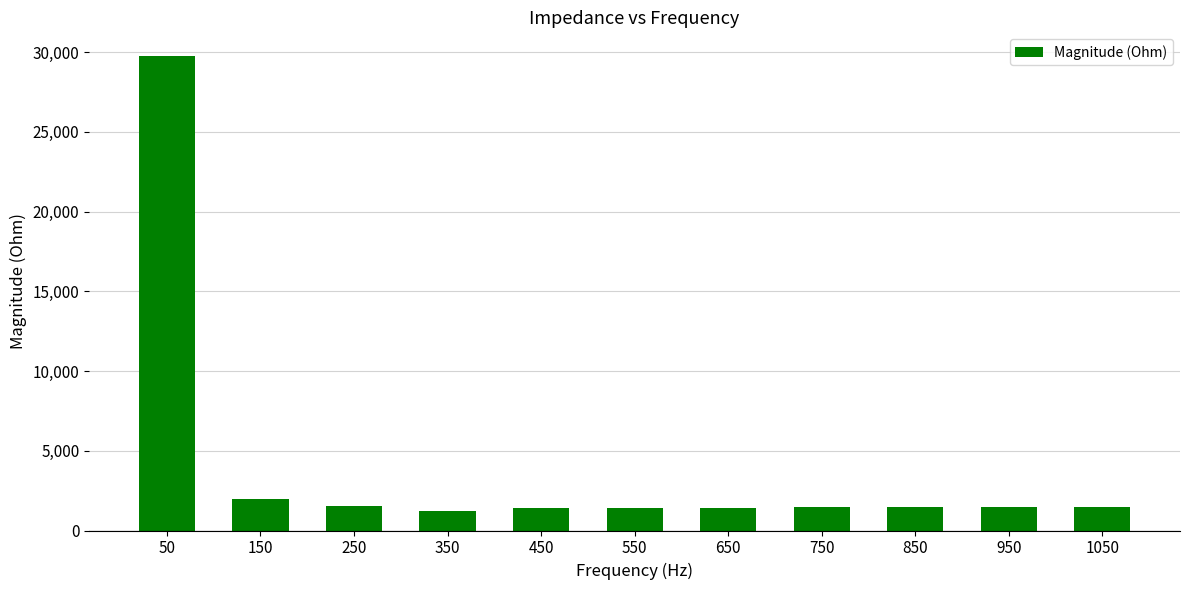

What is the ratio of the value at 350 to the value at 150?

0.6